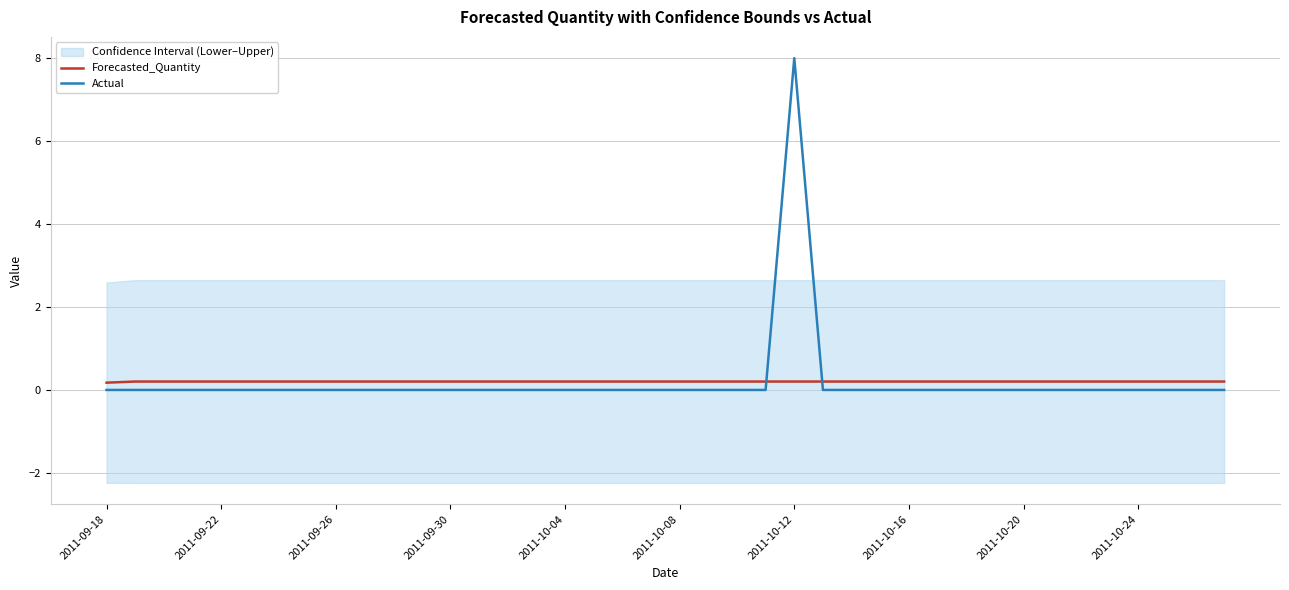

How many times do Actual and Forecasted_Quantity cross each other?

2